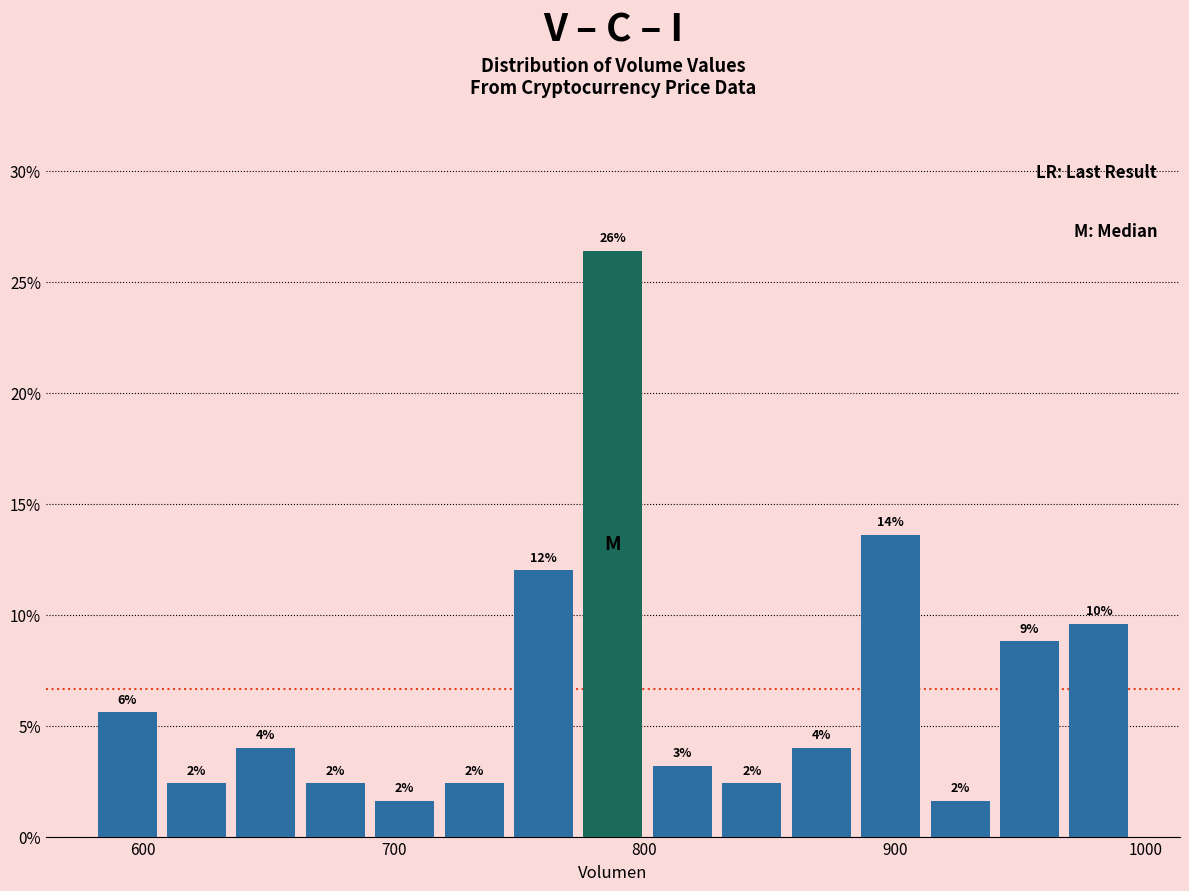

Read against the x-axis, roughly where is the centre of the tallest bar?

790